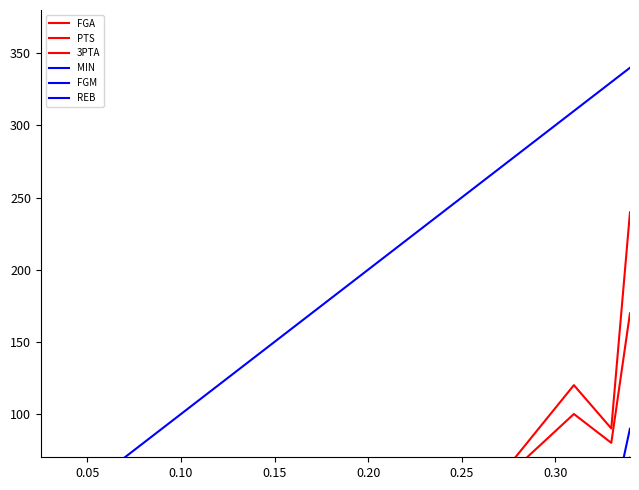

True or false: MIN and REB cross at least once.

False